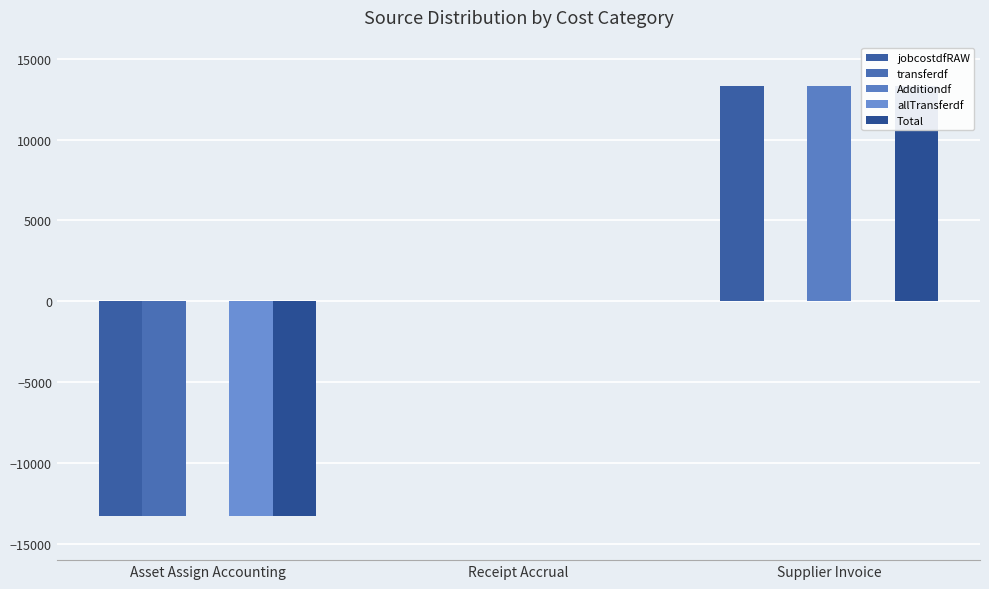

Reading left to right, list all the values displayed in this chart.

jobcostdfRAW: Asset Assign Accounting=-13277.5	Receipt Accrual=0.0	Supplier Invoice=13277.5
transferdf: Asset Assign Accounting=-13277.5	Receipt Accrual=0.0	Supplier Invoice=0.0
Additiondf: Asset Assign Accounting=0.0	Receipt Accrual=0.0	Supplier Invoice=13277.5
allTransferdf: Asset Assign Accounting=-13277.5	Receipt Accrual=0.0	Supplier Invoice=0.0
Total: Asset Assign Accounting=-13277.5	Receipt Accrual=0.0	Supplier Invoice=13277.5